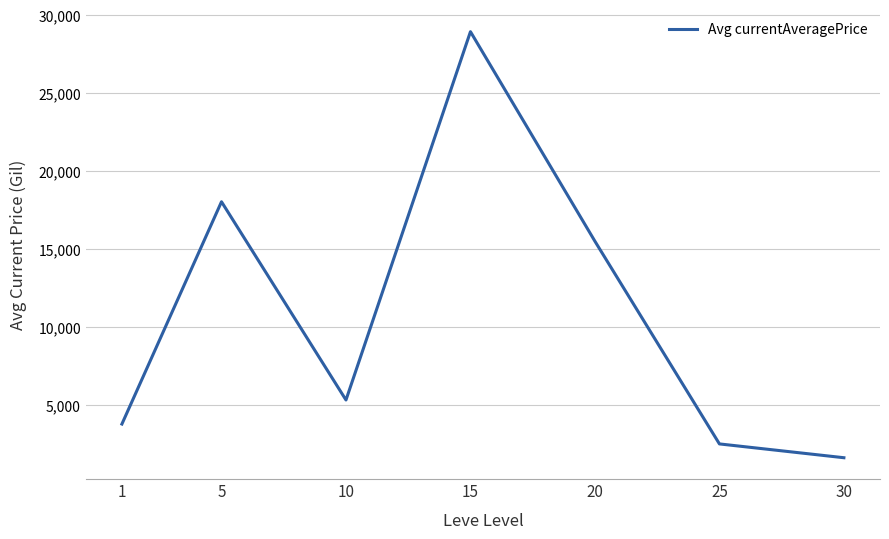

True or false: the data shows 5313.4 at 10.

True